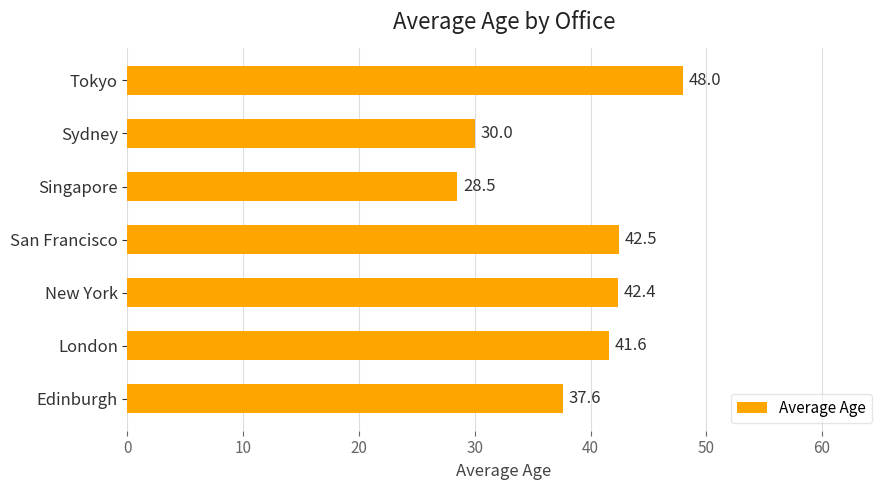

Reading bottom to top, list all the values displayed in this chart.

Edinburgh=37.6	London=41.6	New York=42.4	San Francisco=42.5	Singapore=28.5	Sydney=30.0	Tokyo=48.0